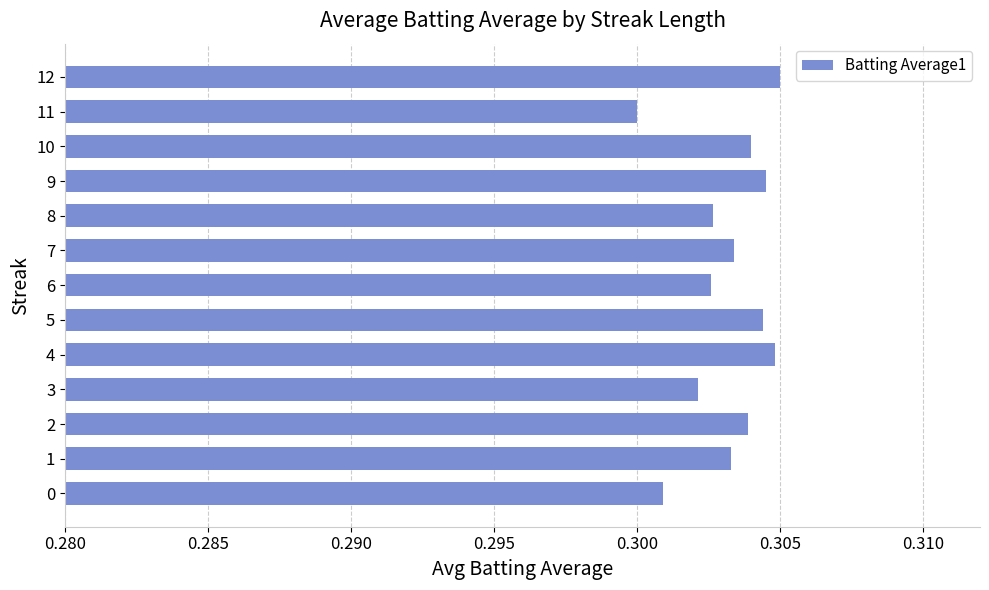

Does the chart contain any negative values?

No